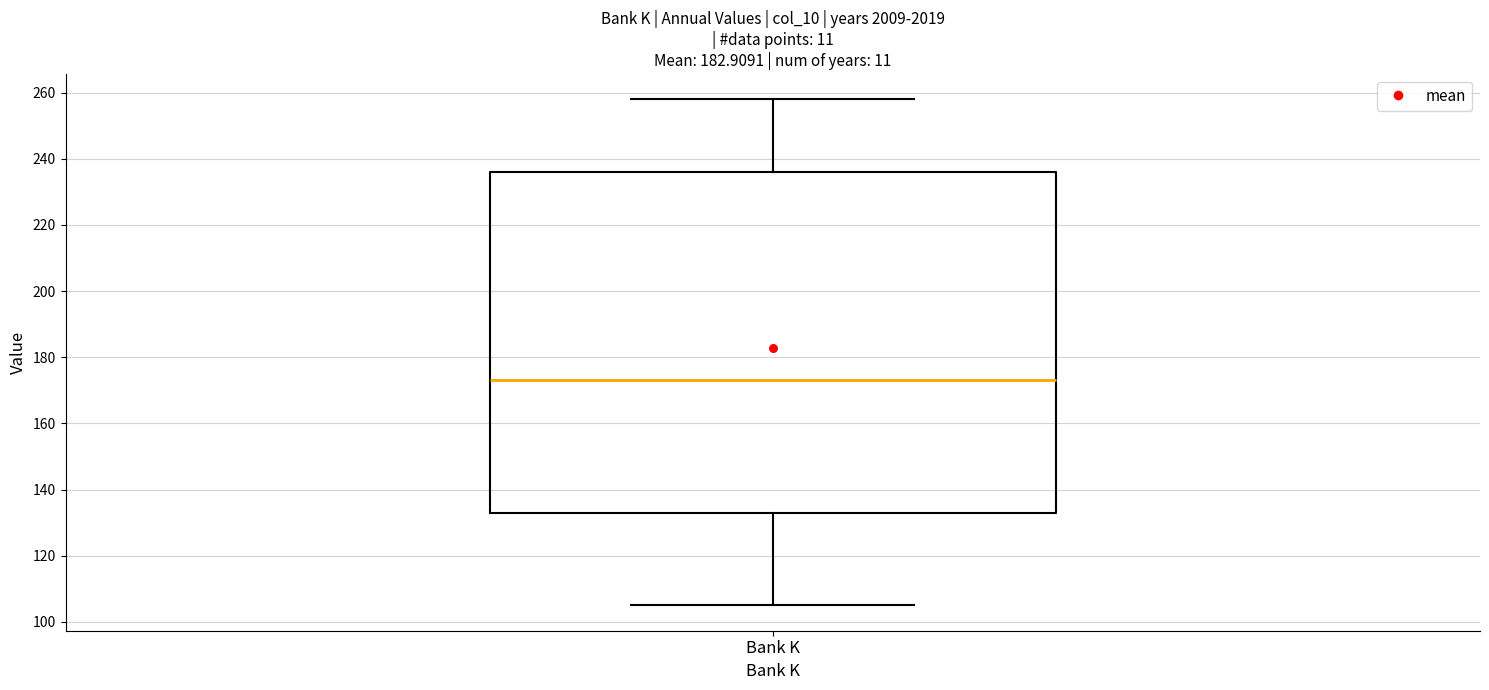

Transcribe this box plot: give where the median line is, the range the box spans, and where the two whiskers end, as read against the y-axis. The values are not printed on the chart, so give them approximately, as read against the axis.

median 174, box 134 to 236, whiskers 106 to 258